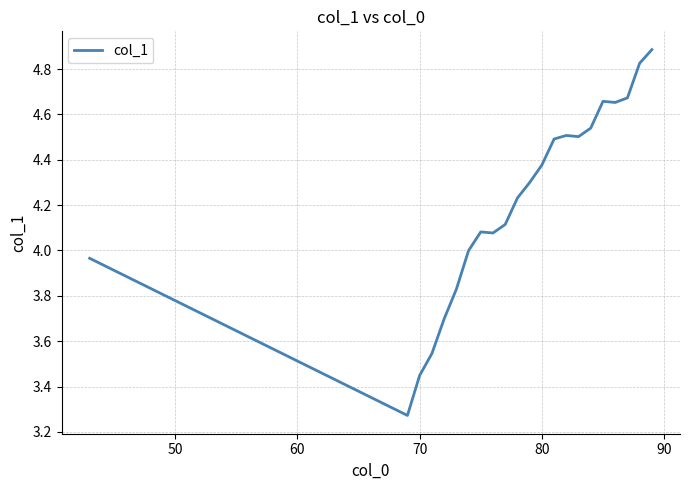

What is the greatest value displayed?

4.9